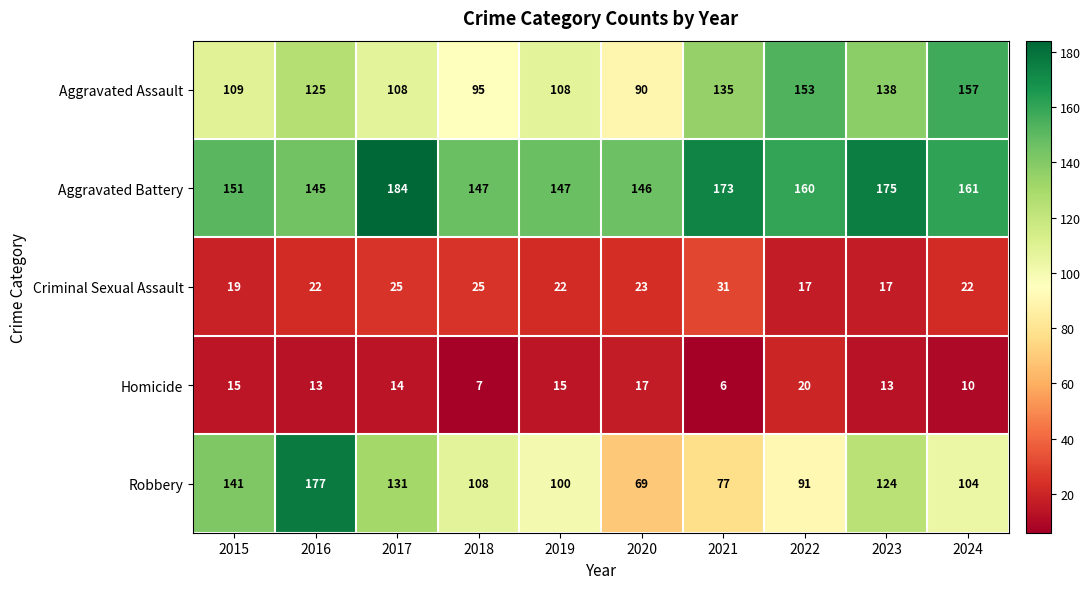

Between 2015 and 2021, which series saw the biggest shift?

Robbery